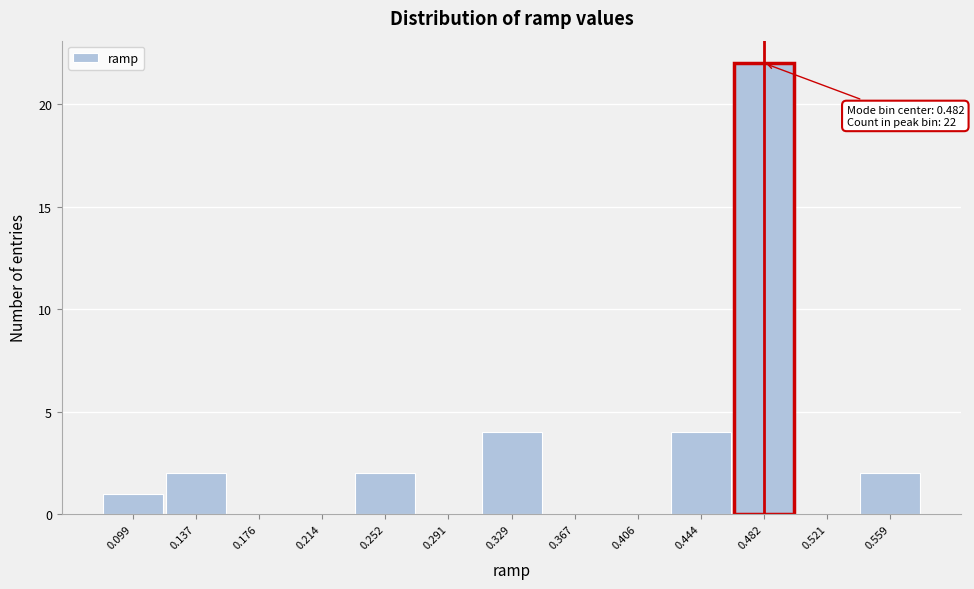

Over which range of the x-axis is the bar tallest?

0.465 to 0.500